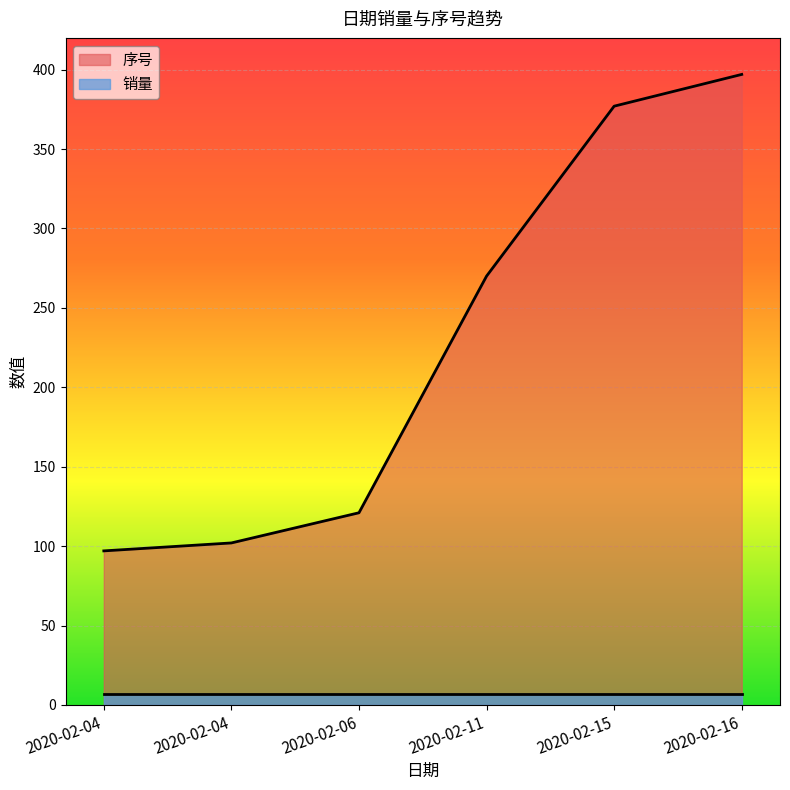

What is the greatest value displayed?

397